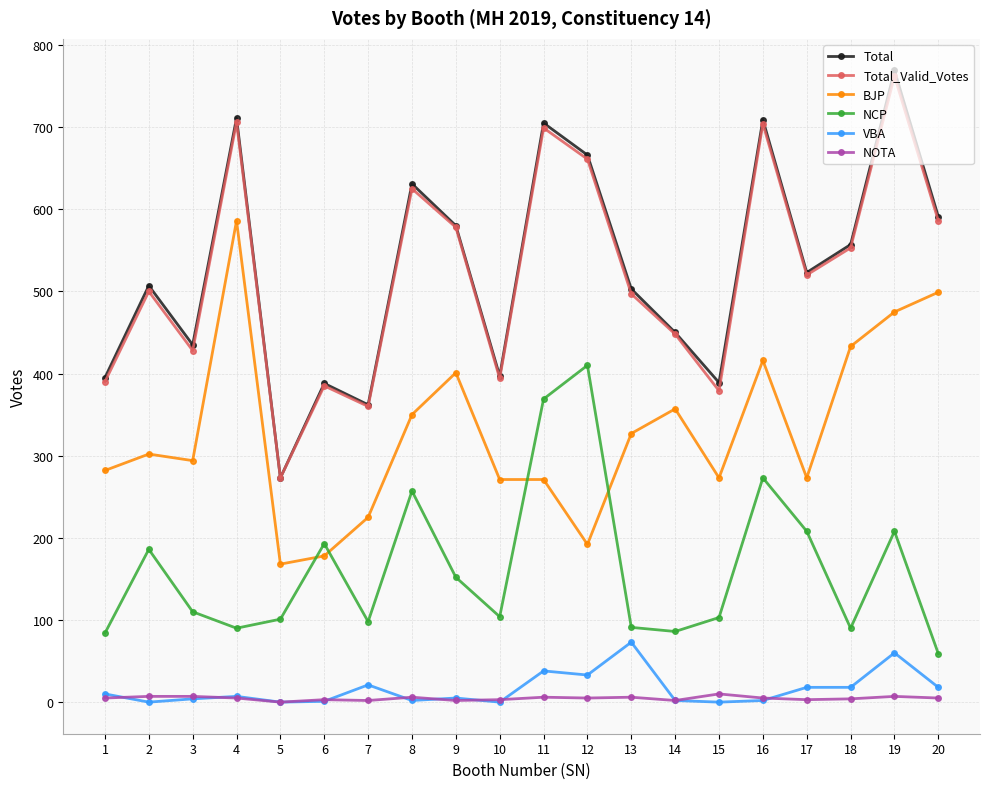

At which category does Total_Valid_Votes reach its first local peak?

2